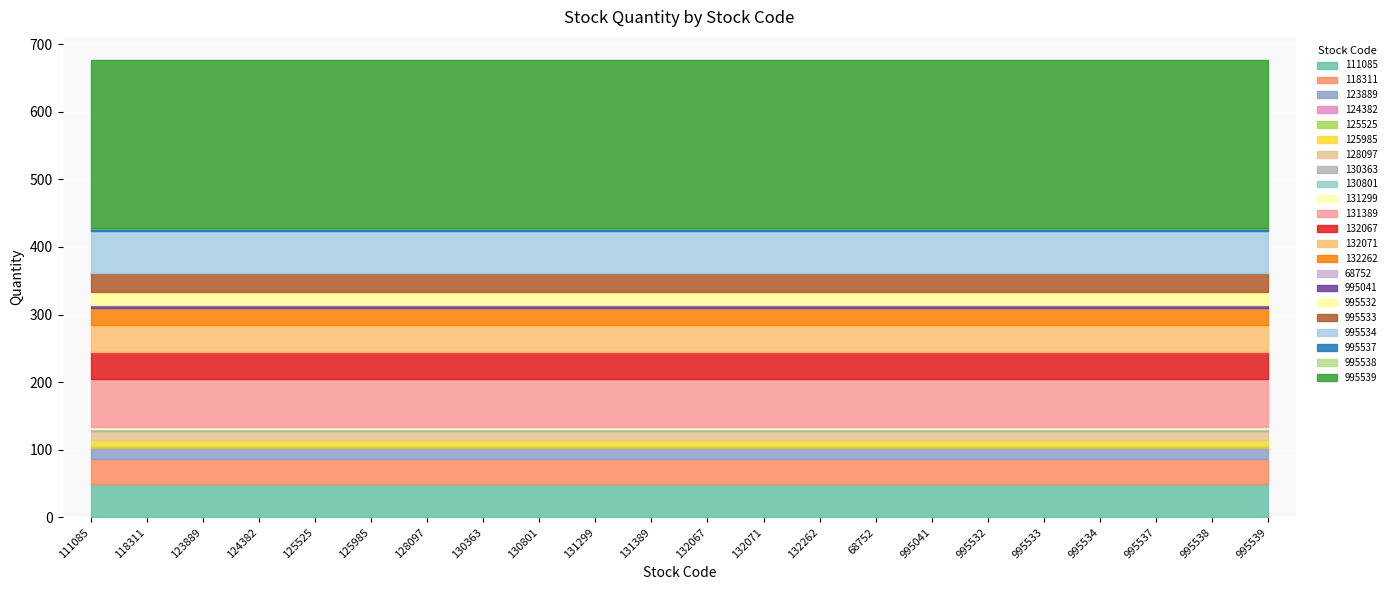

How many series are shown in this chart?

1